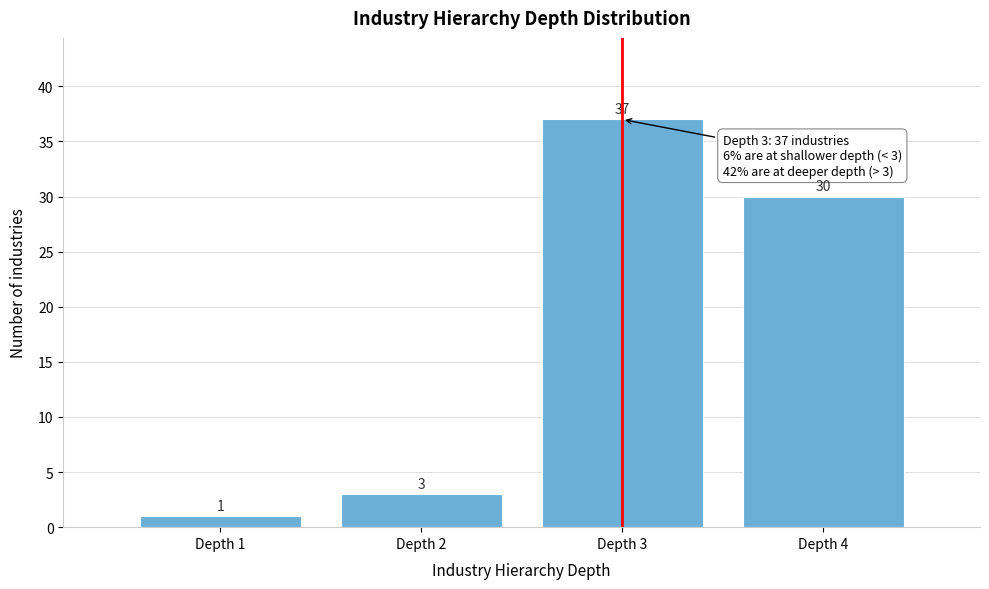

Reading right to left, what are all the values shown in this chart?

30	37	3	1